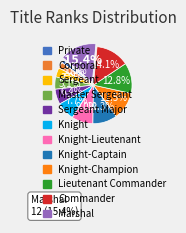

To the nearest percent, what is the difference between the Knight and Marshal slice percentages?

8%